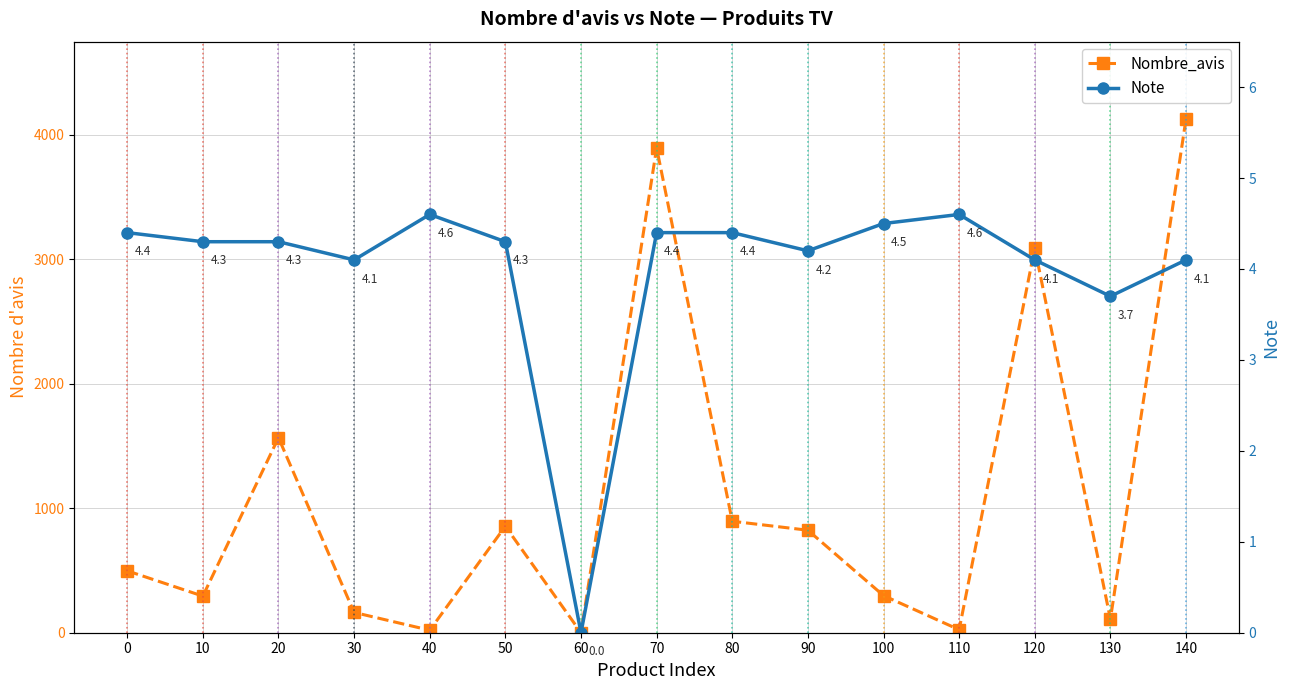

What is the difference between the maximum and minimum values in the Note series?

4.6